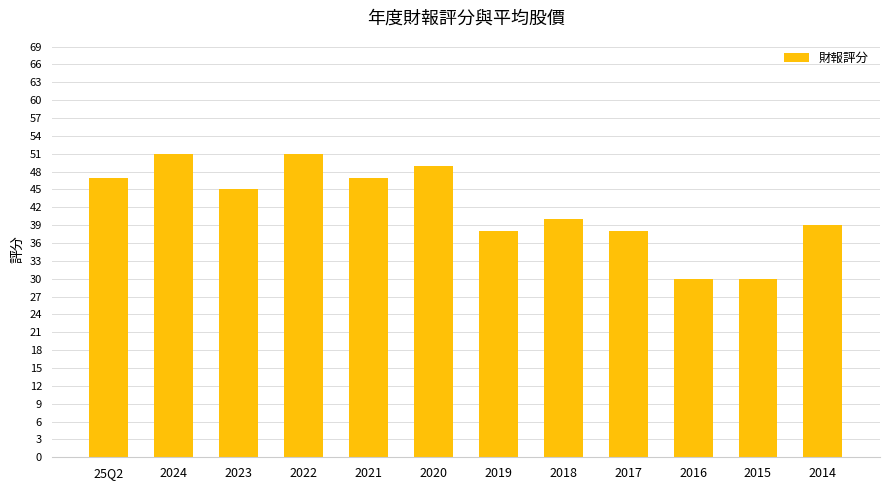

Are the bars grouped side by side (vs. stacked)?

No